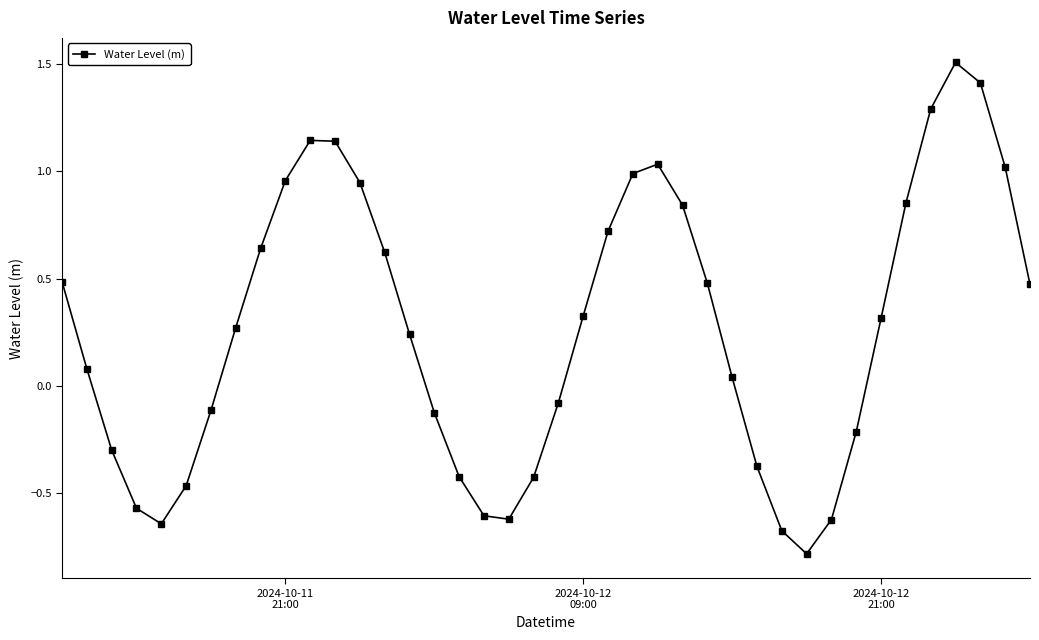

What is the value of the 31st point from the left?

-0.8